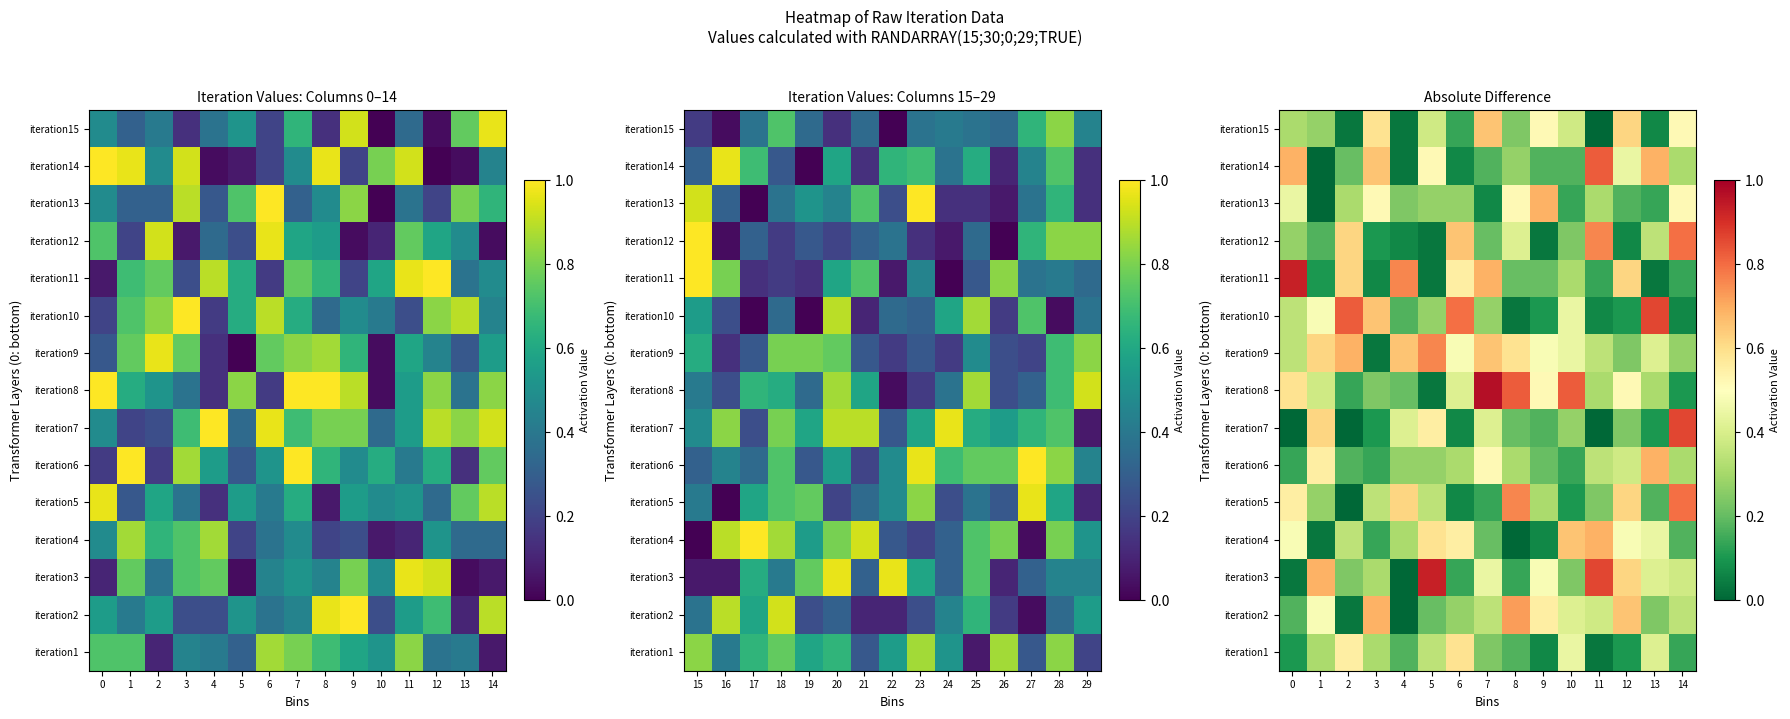

Is the value of iteration7 at 12 greater than the value of iteration10 at 10?

No